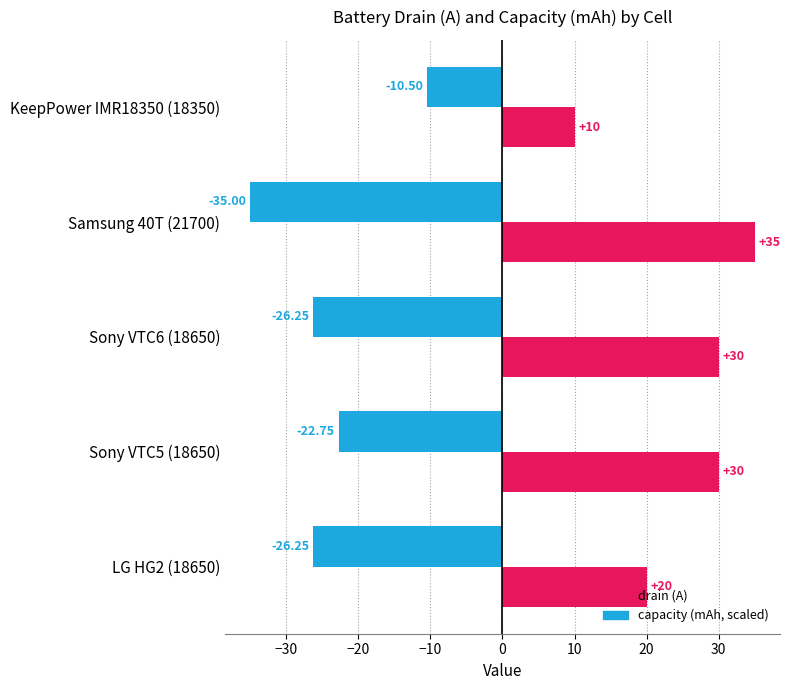

At which category is the sum across all series the highest?

Sony VTC5 (18650)